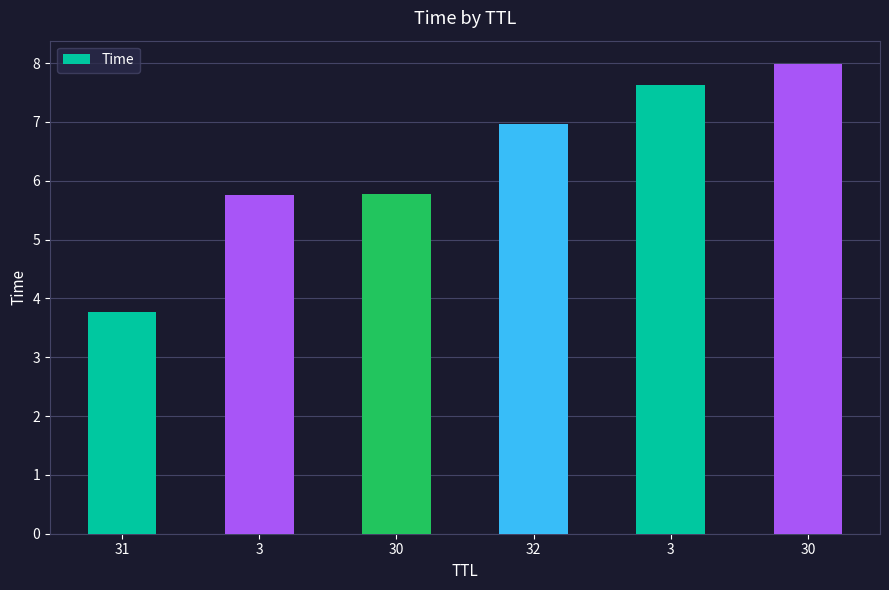

The value at 31 is 1.1. True or false?

False